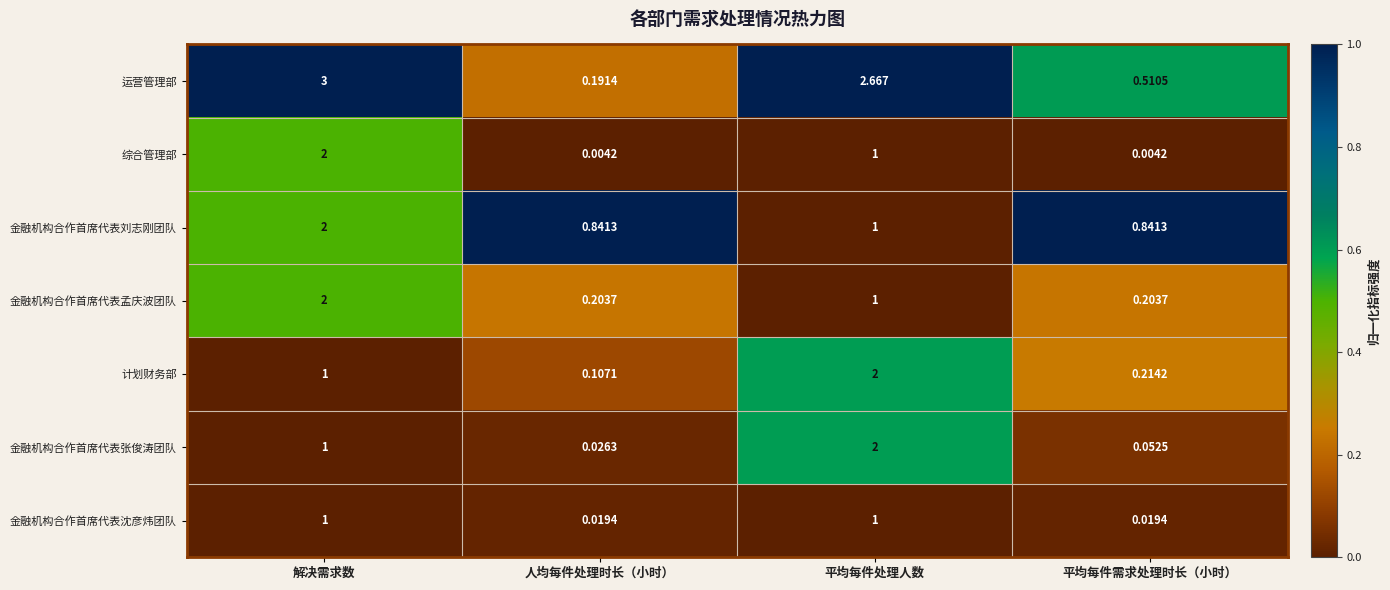

What is the total value across all series at 平均每件需求处理时长（小时）?

1.8